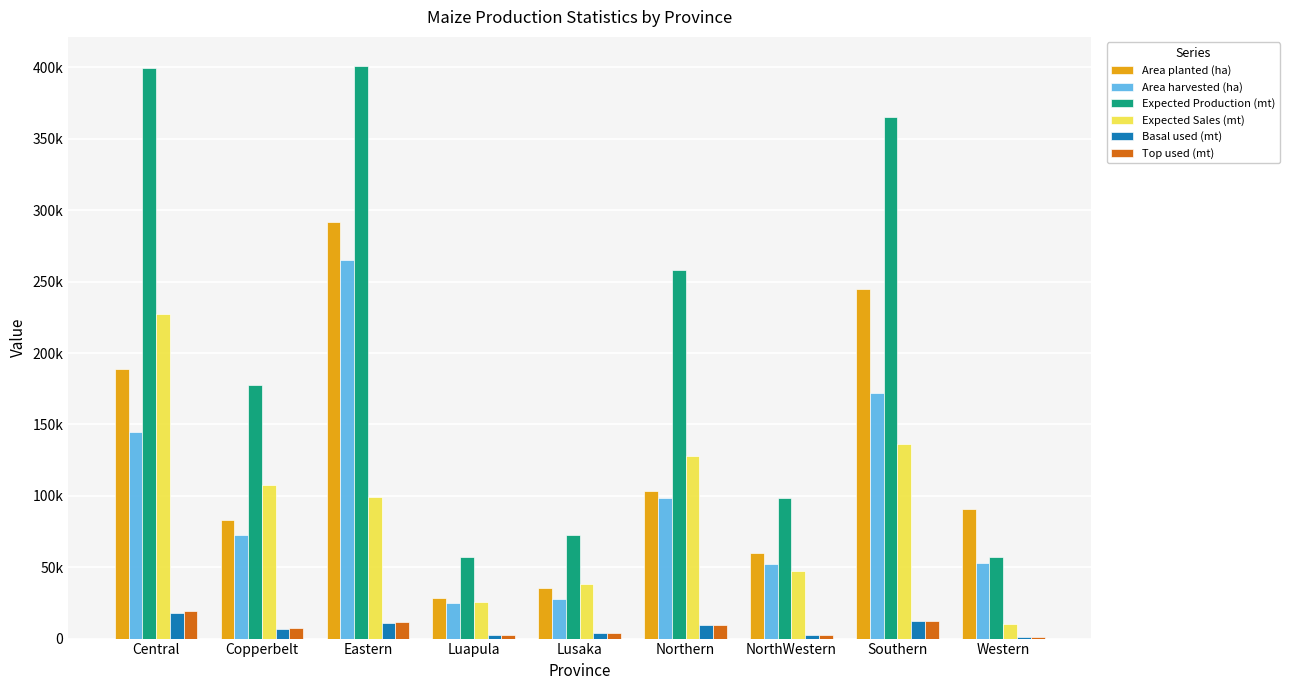

Read the Expected Sales (mt) value at NorthWestern.

47524.2